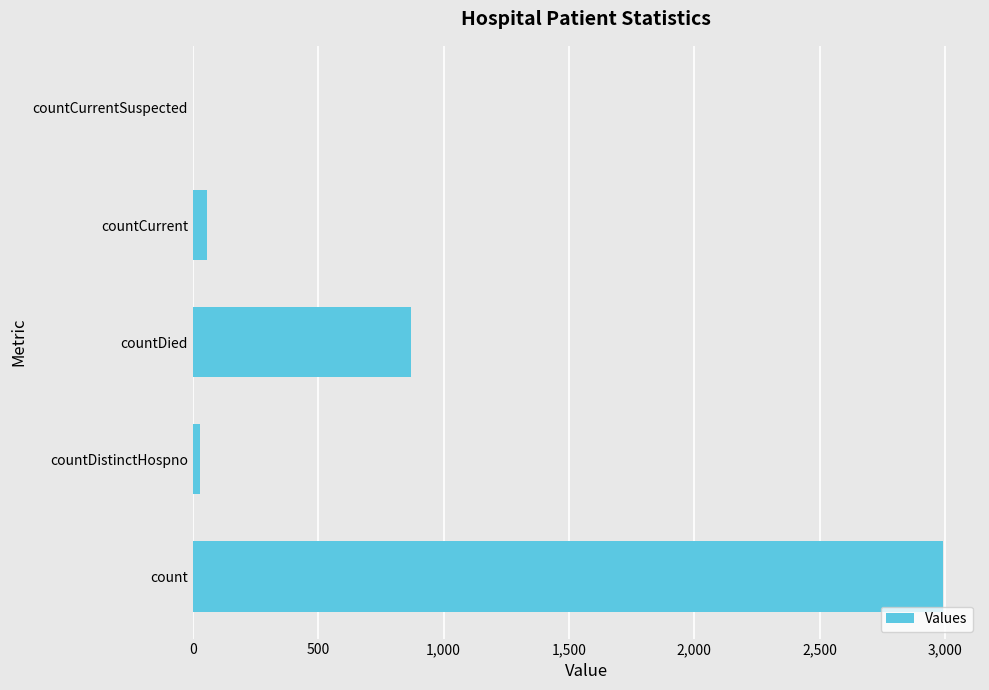

What is the change in value from count to countDied?

-2118